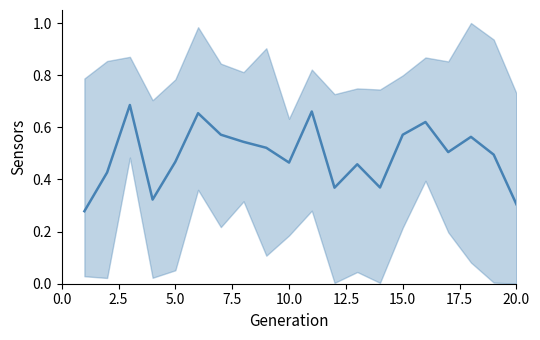

What is the sum of all values?

9.9